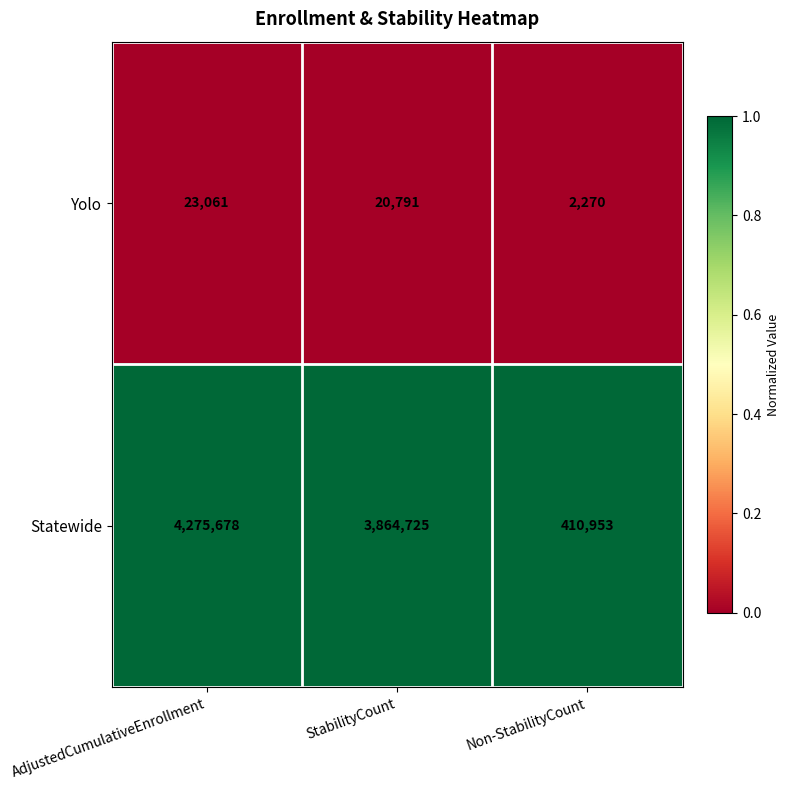

Which series has the largest total across all categories?

Statewide